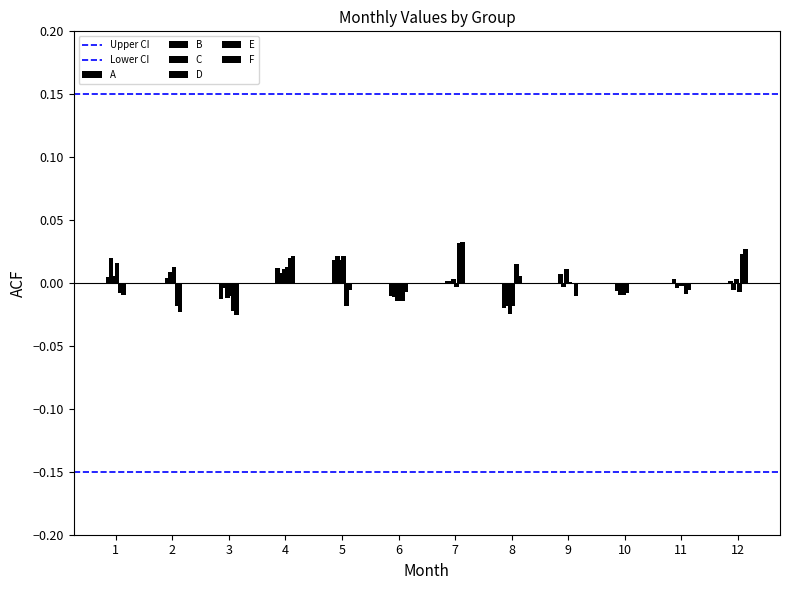

How many groups of bars are there?

12